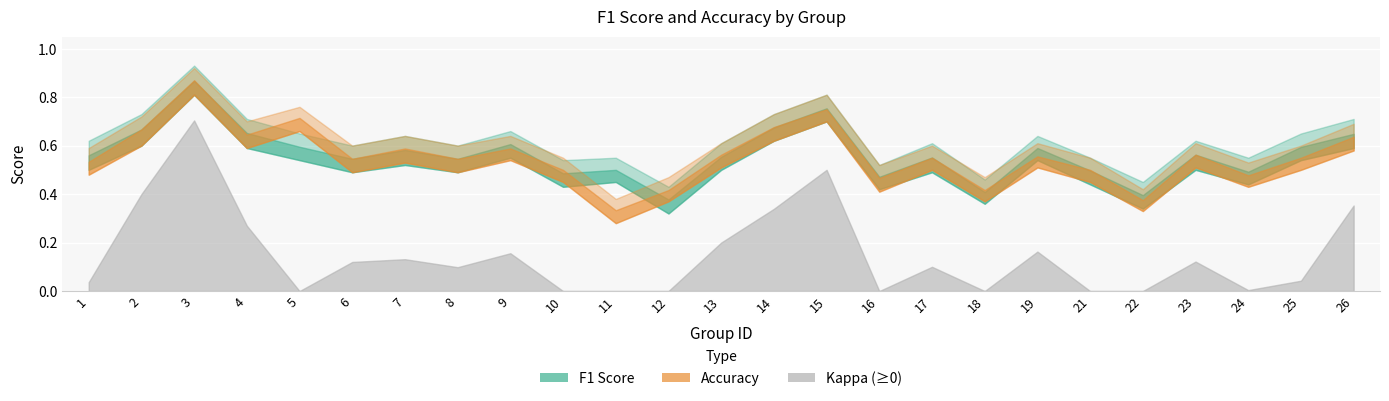

How many interior local peaks does the f1 series have?

8